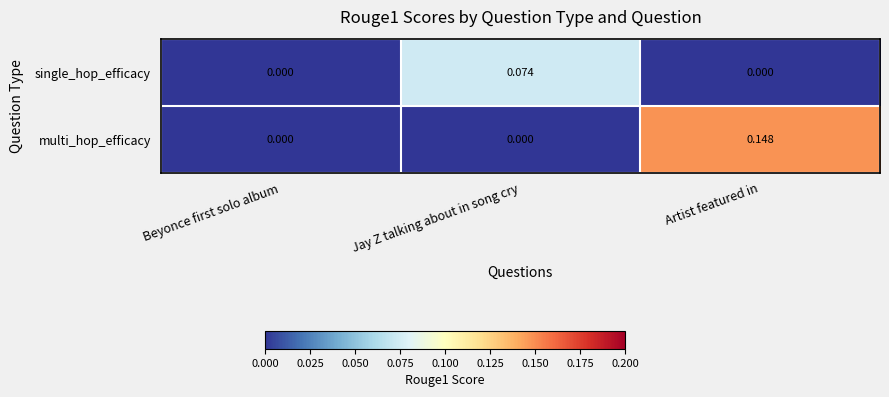

At Artist featured in, list the series in order from smallest to largest.

single_hop_efficacy, multi_hop_efficacy